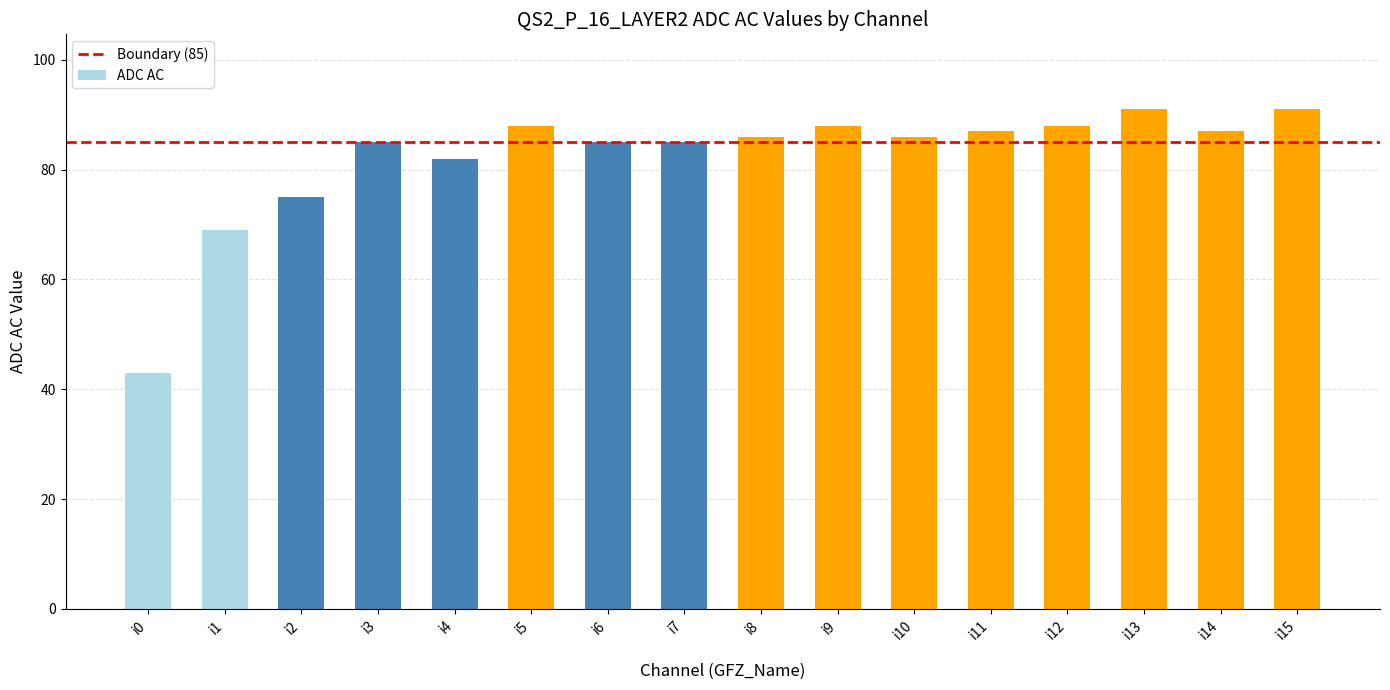

What is the value of the 8th bar from the left?

85